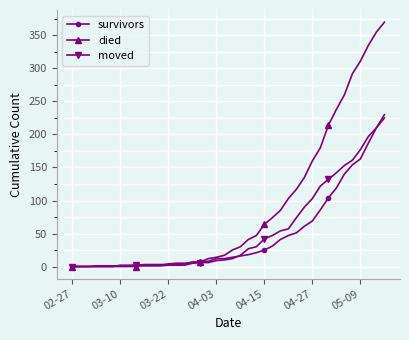

What is the difference between the maximum and minimum values in the survivors series?

230